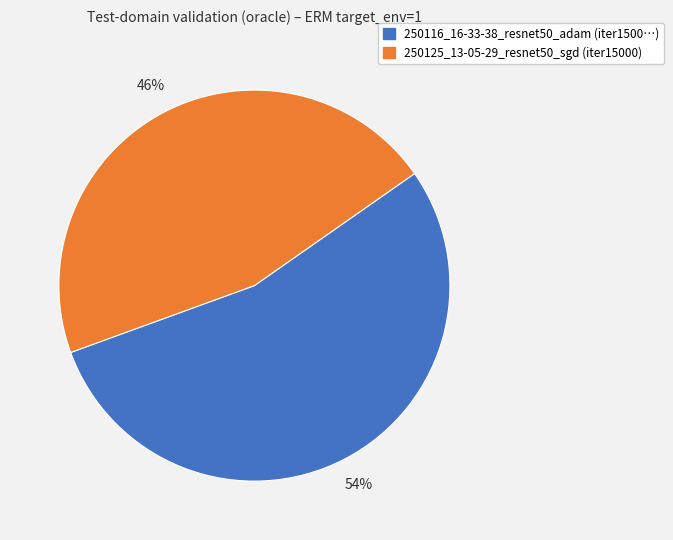

Do 250125_13-05-29_resnet50_sgd (iter15000) and 250116_16-33-38_resnet50_adam (iter1500…) together represent more than half of the pie?

Yes